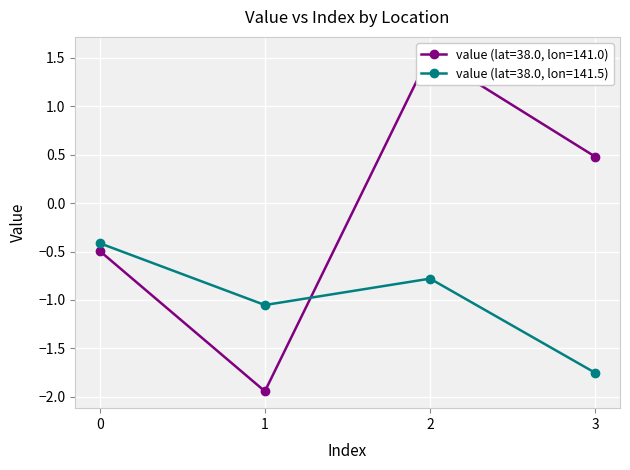

Which label corresponds to the largest value in the chart?

2